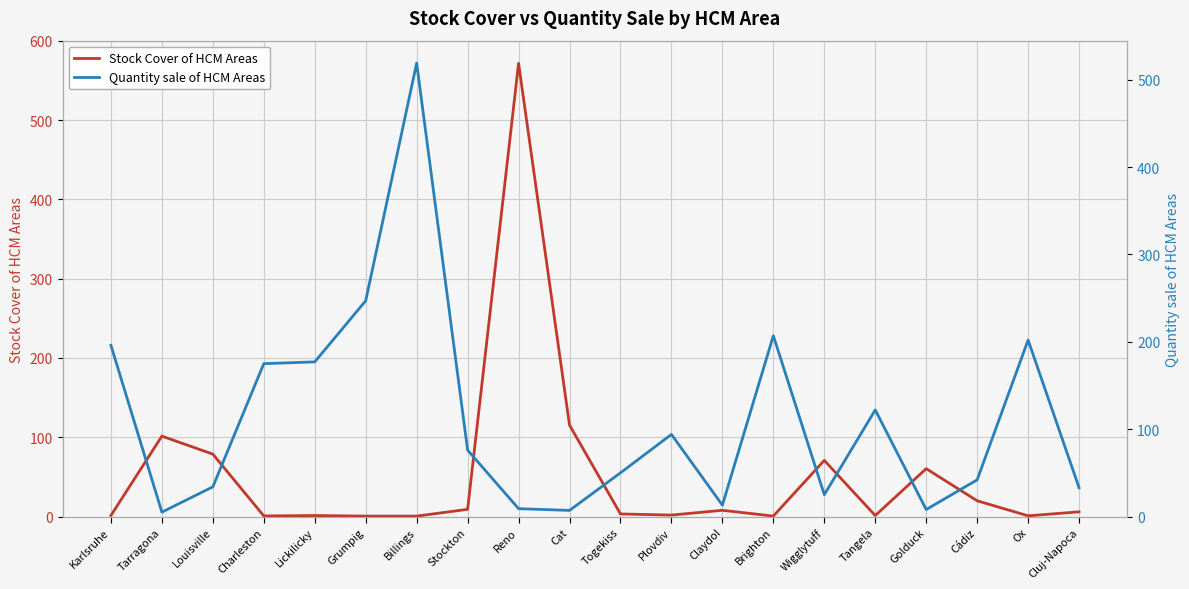

What is the label of the 18th point from the right?

Louisville